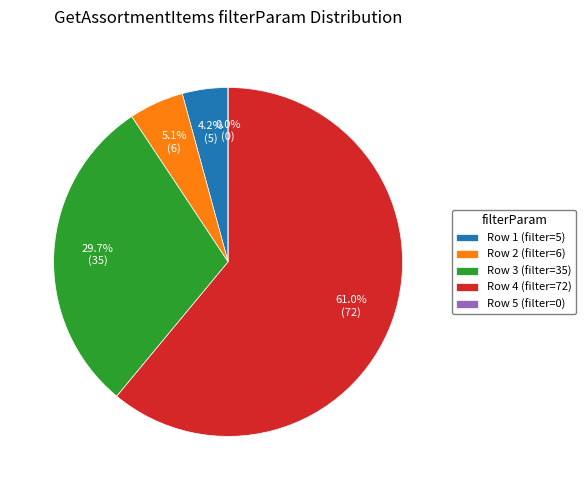

What percentage is NOT represented by Row 4 (filter=72)?

39.0%